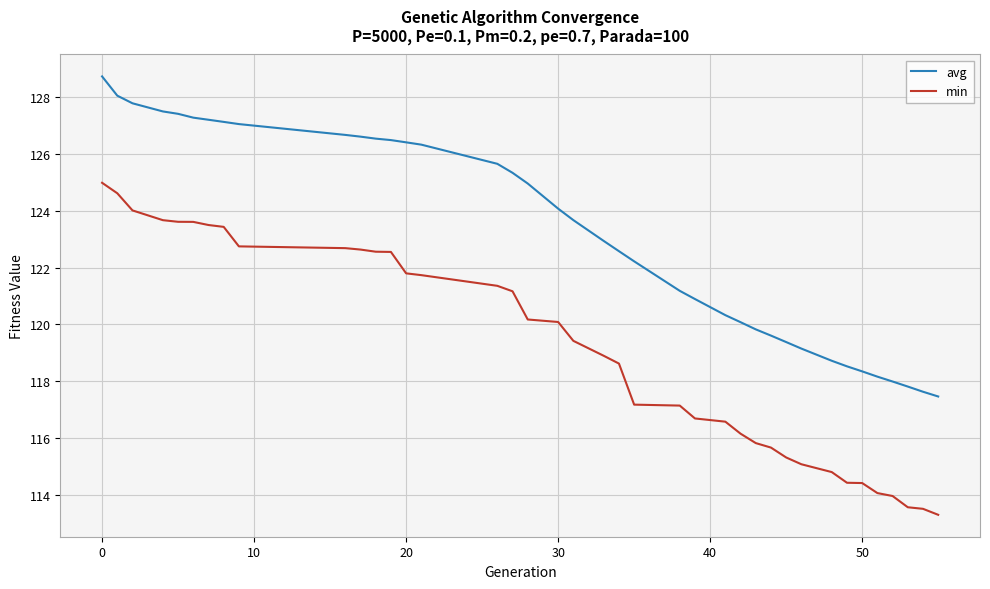

What is the difference between the maximum and minimum values in the avg series?

11.2